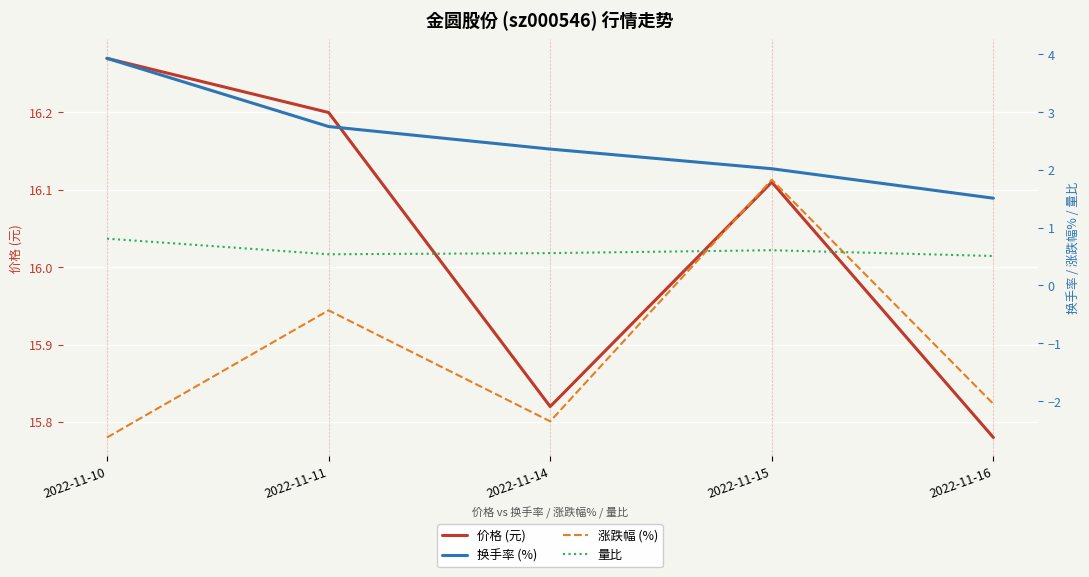

Which series has the largest total across all categories?

价格 (元)